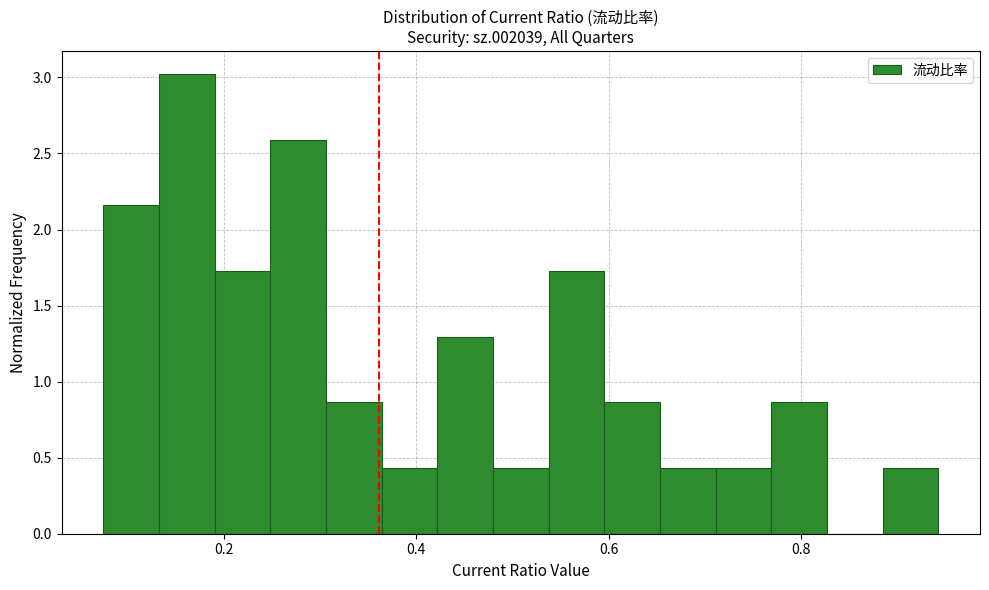

Around what value on the x-axis is the tallest bar? Give the approximate position of its centre, as read against the axis.

0.16